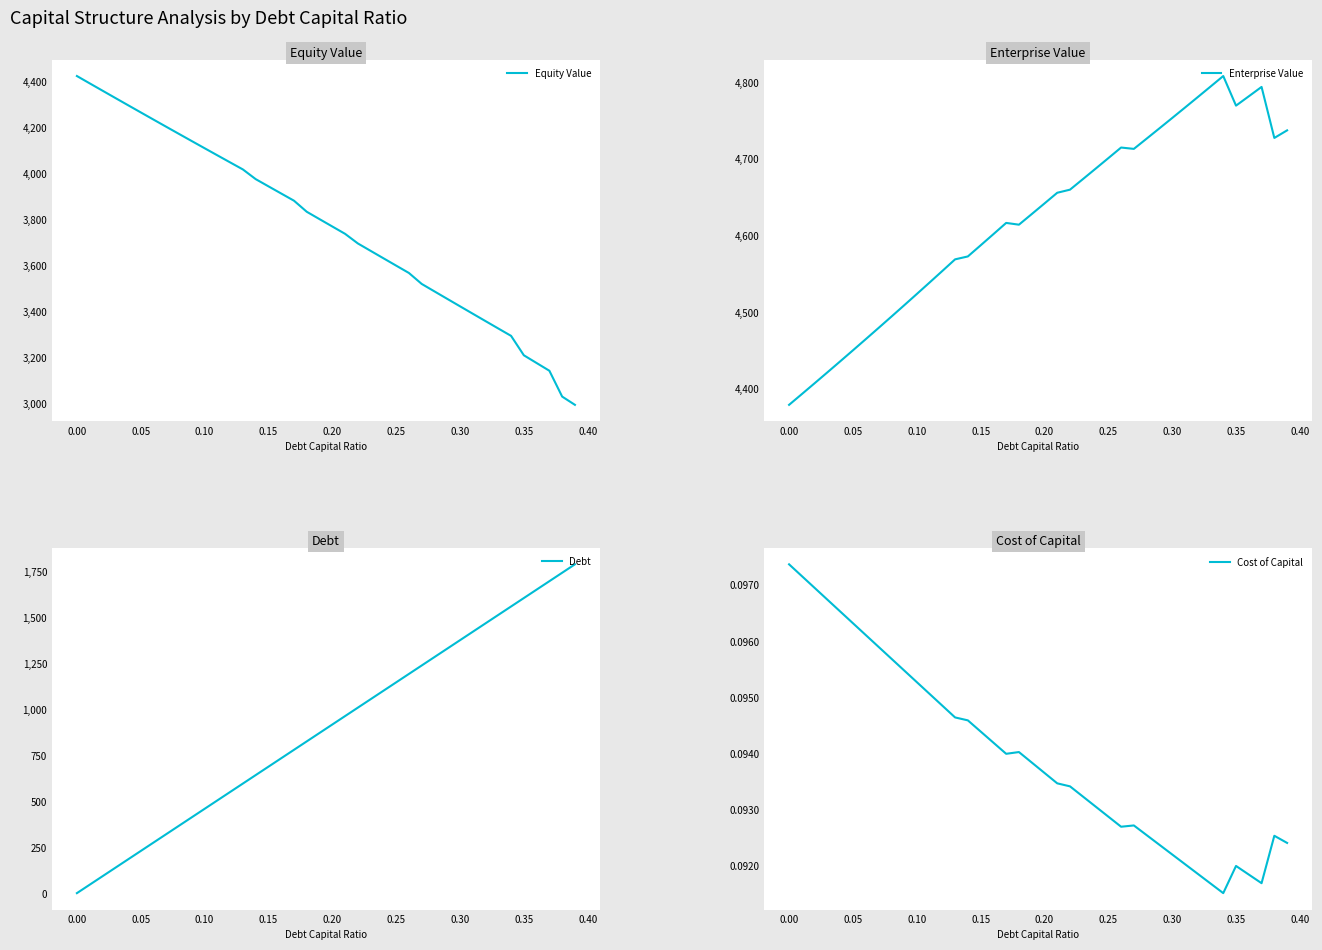

How many series are shown in this chart?

4